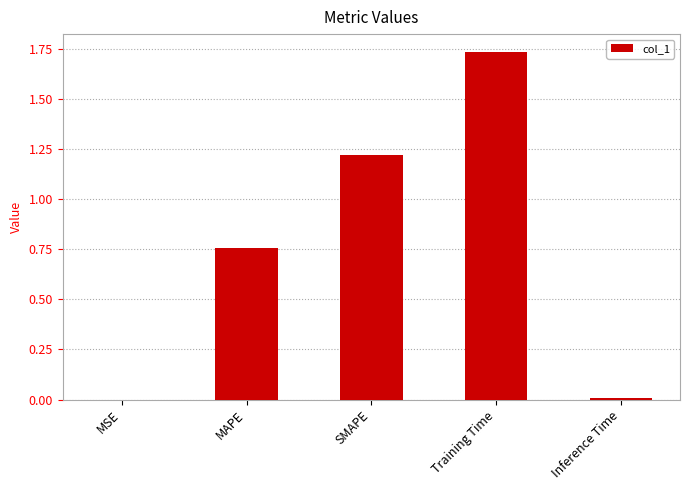

Are the bars horizontal?

No